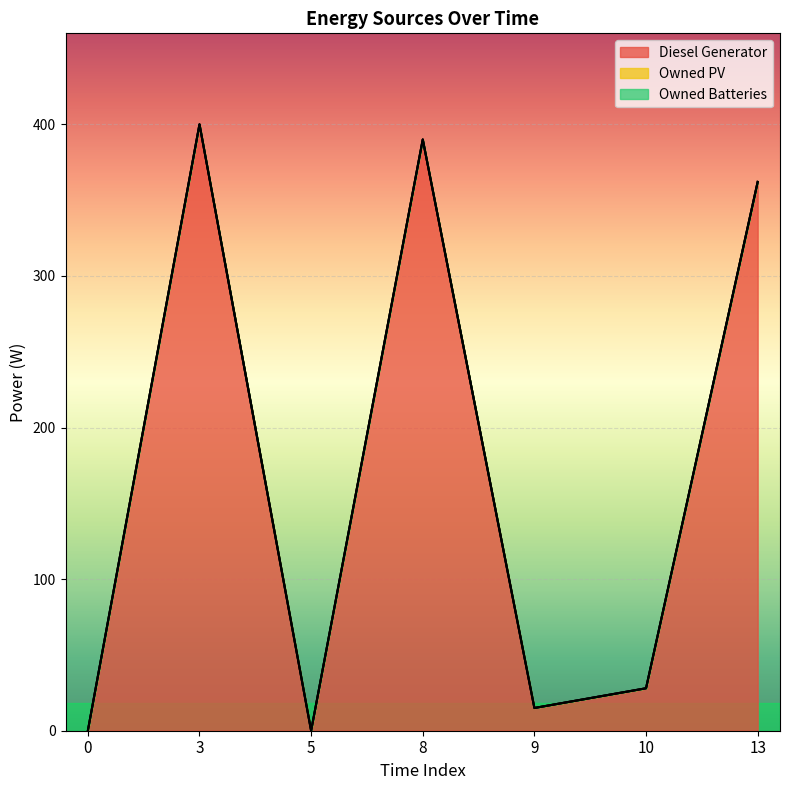

Reading left to right, what are all the values shown in this chart?

Diesel Generator: 0=0	3=400	5=0	8=390	9=15	10=28	13=362
Owned PV: 0=0	3=0	5=0	8=0	9=0	10=0	13=0
Owned Batteries: 0=0	3=0	5=0	8=0	9=0	10=0	13=0